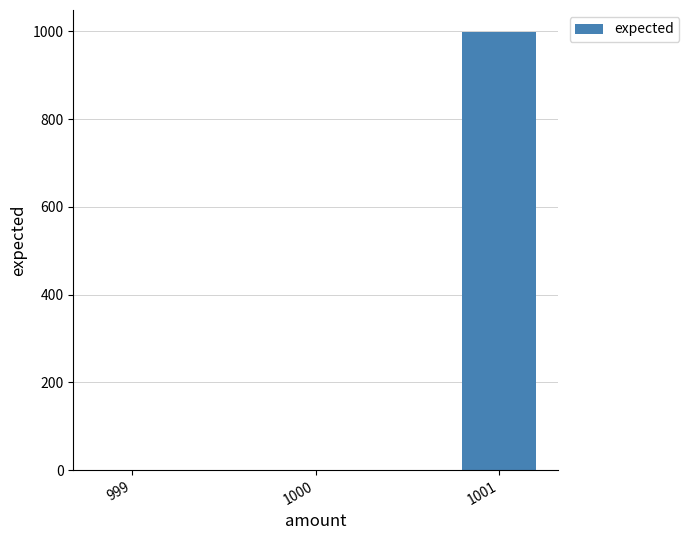

Where is the data nearest to the value 499?

999